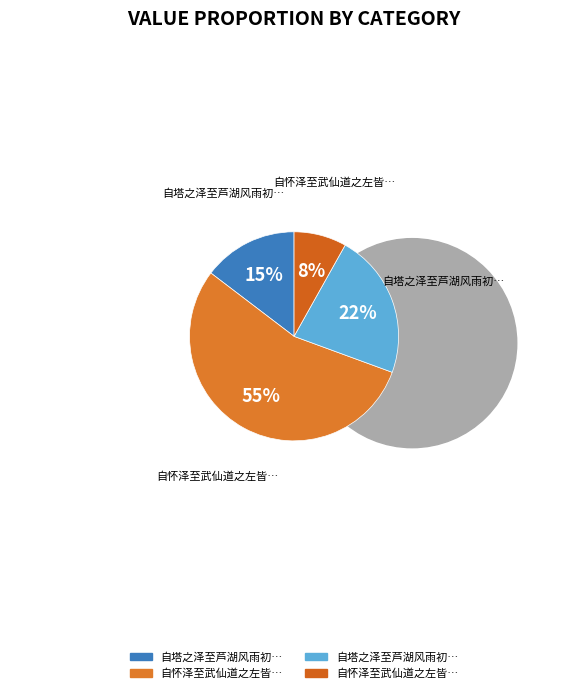

How many slices are in this pie chart?

4